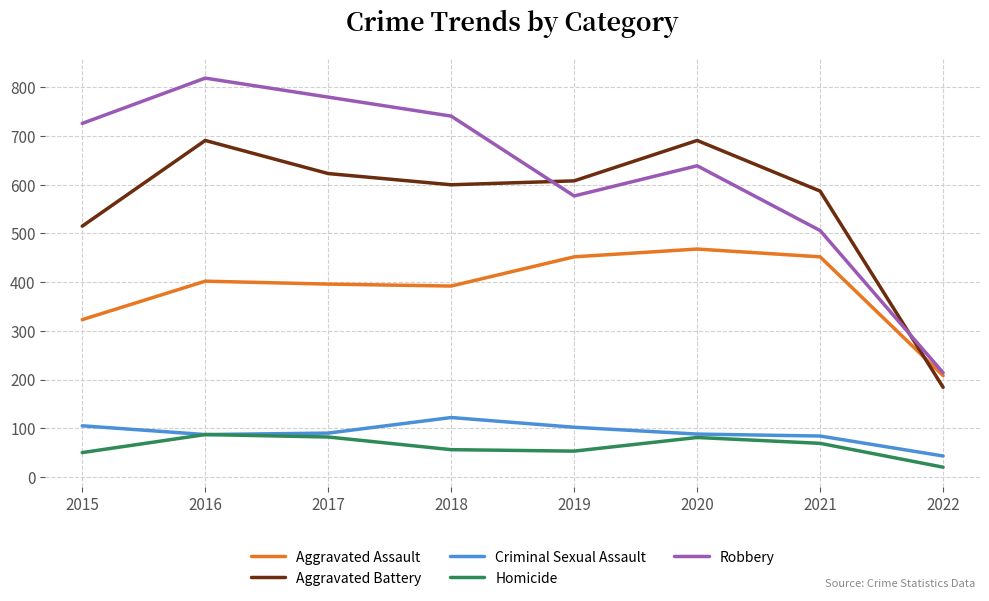

At which label does Robbery reach its peak?

2016